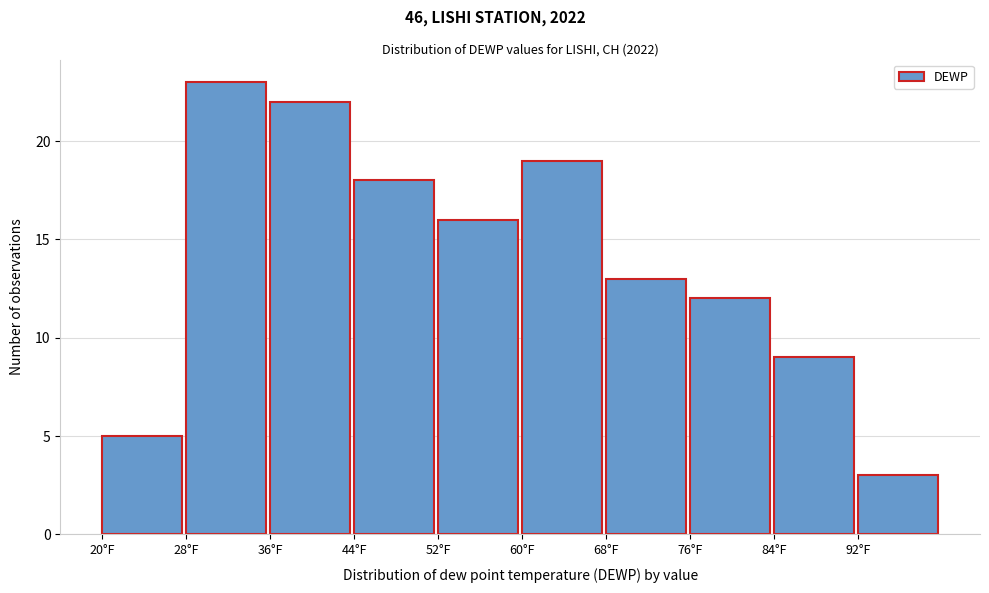

Reading left to right, list every bar in this chart as the range it spans on the x-axis followed by its height. The values are not printed on the chart, so give them approximately, as read against the axis.

20 to 28: 5
28 to 36: 23
36 to 44: 22
44 to 52: 18
52 to 60: 16
60 to 68: 19
68 to 76: 13
76 to 84: 12
84 to 92: 9
92 to 100: 3